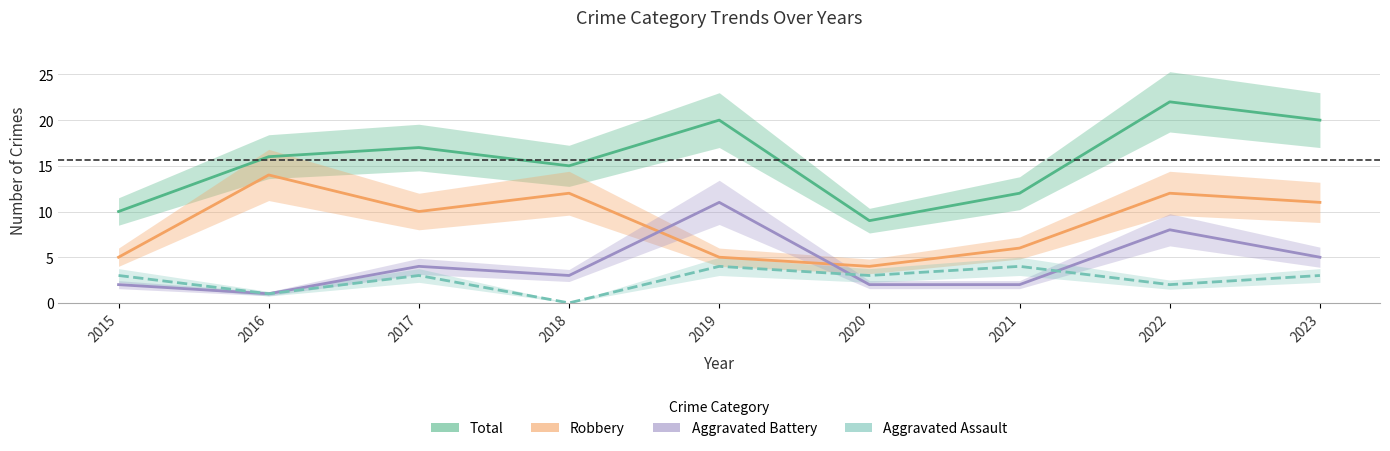

True or false: Aggravated Assault and Robbery intersect in this chart.

False